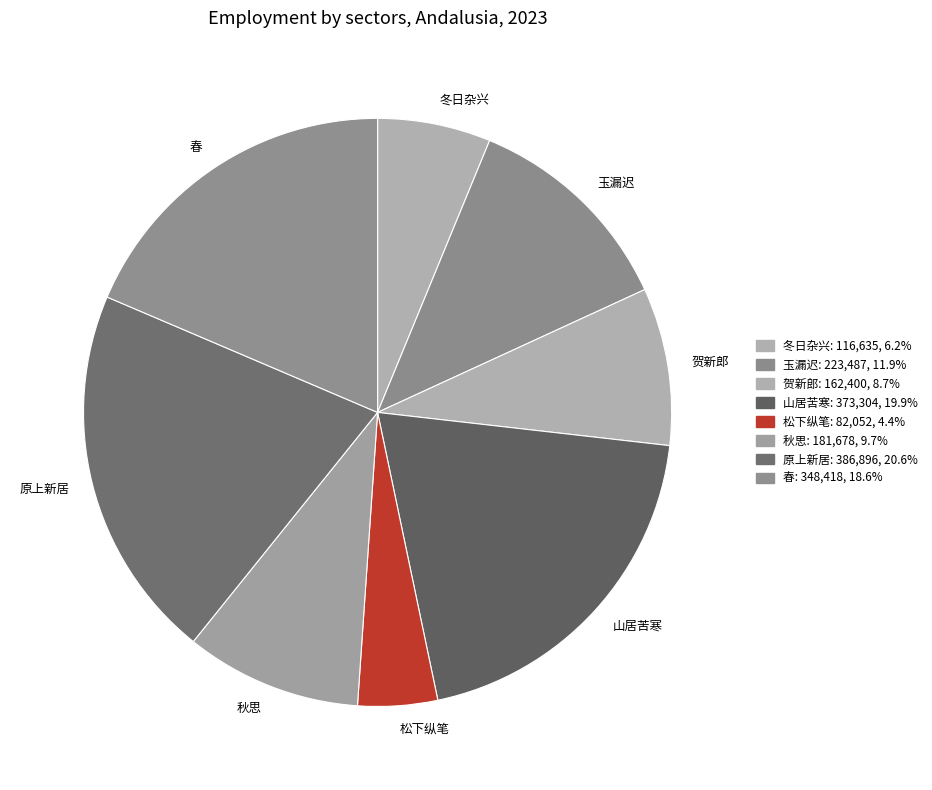

Count the number of slices in the pie.

8